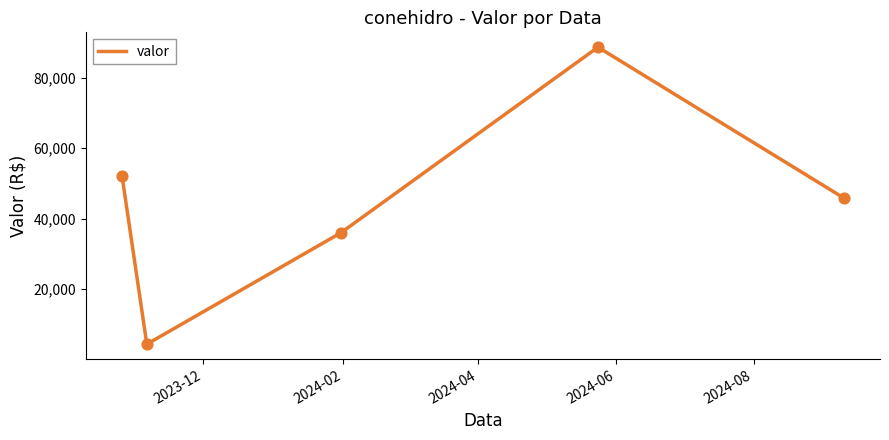

What is the minimum value shown in the chart?

4366.3